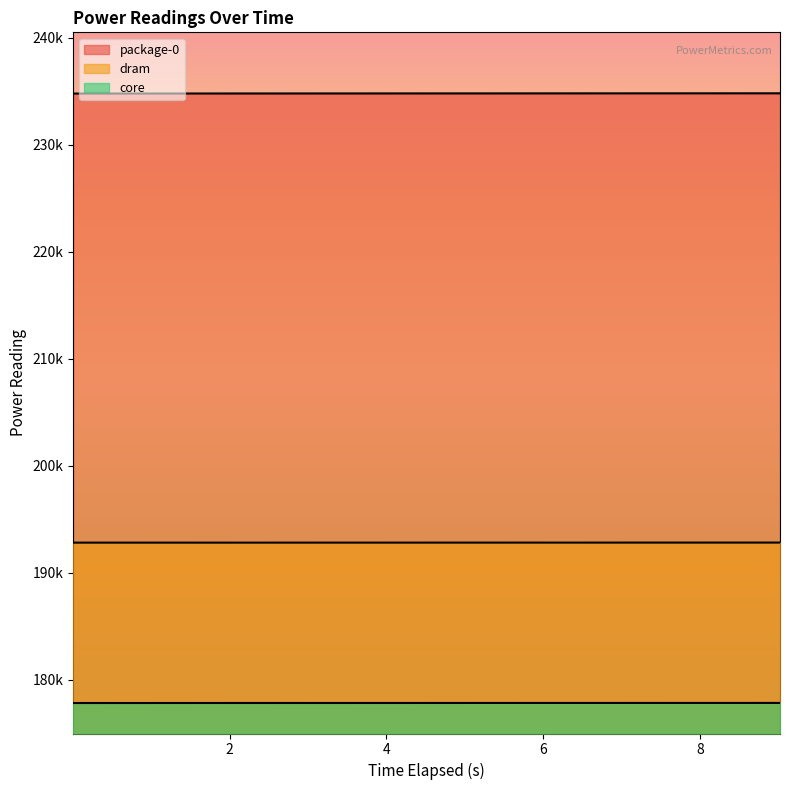

Reading left to right, what are all the values shown in this chart?

package-0: 0.000536895=234779.9	1.002123654=234783.2	2.004849717=234785.5	3.007618411=234788.0	4.010729937=234790.4	5.01424511=234792.8	6.016286521=234795.4	7.018674002=234797.8	8.021448394=234800.2	9.02417164=234802.6
dram: 0.000536895=192800.0	1.002123654=192800.5	2.004849717=192801.1	3.007618411=192801.8	4.010729937=192802.5	5.01424511=192803.2	6.016286521=192803.9	7.018674002=192804.7	8.021448394=192805.4	9.02417164=192806.1
core: 0.000536895=177808.7	1.002123654=177810.4	2.004849717=177811.2	3.007618411=177812.1	4.010729937=177812.9	5.01424511=177813.7	6.016286521=177814.8	7.018674002=177815.6	8.021448394=177816.5	9.02417164=177817.3